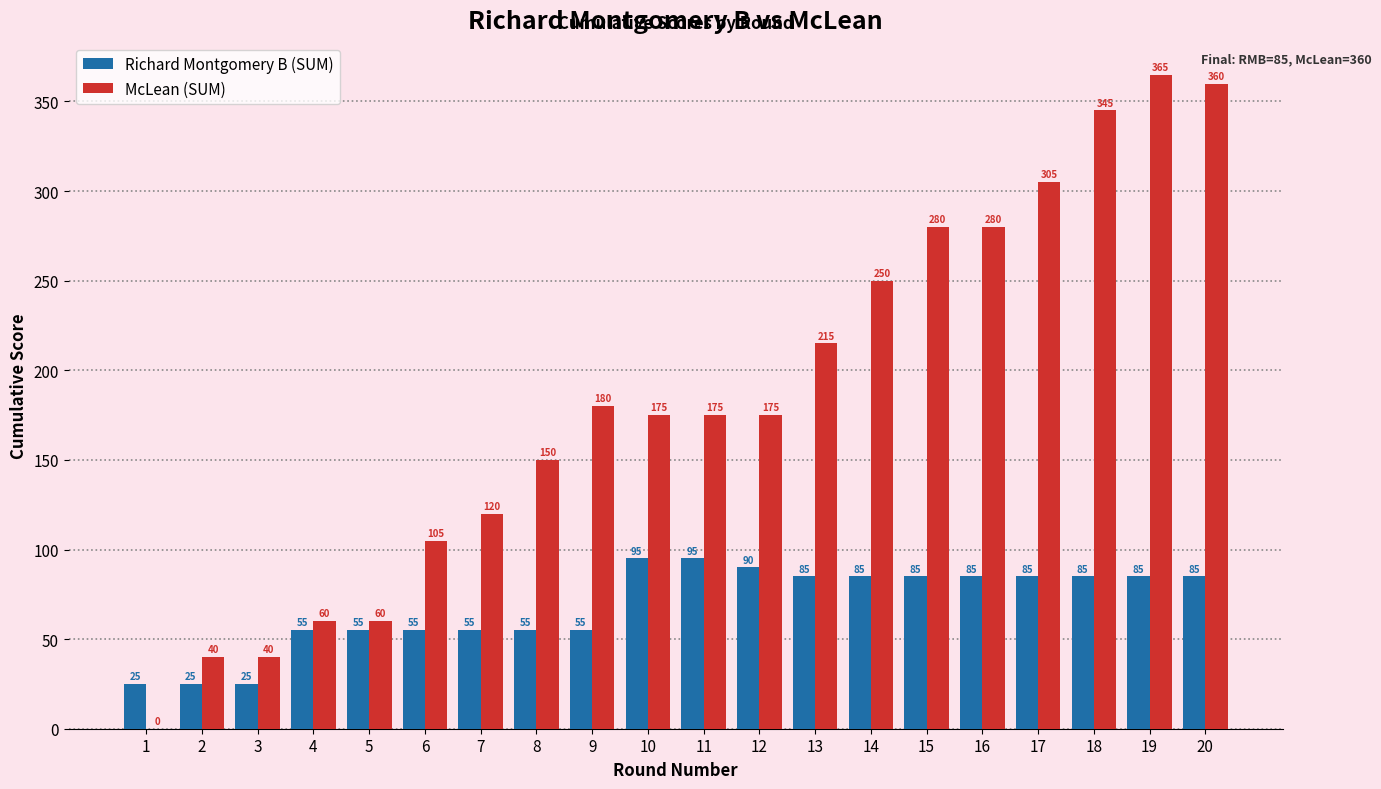

Is the value of Richard Montgomery B (SUM) at 12 greater than the value of McLean (SUM) at 6?

No